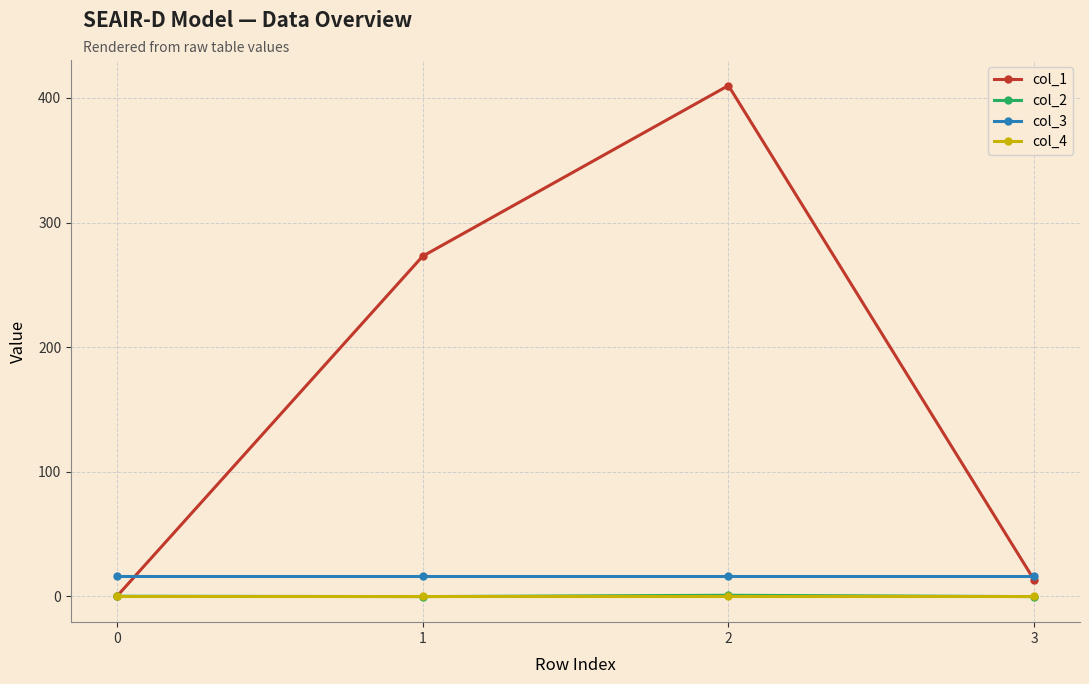

How many lines are shown in the chart?

4